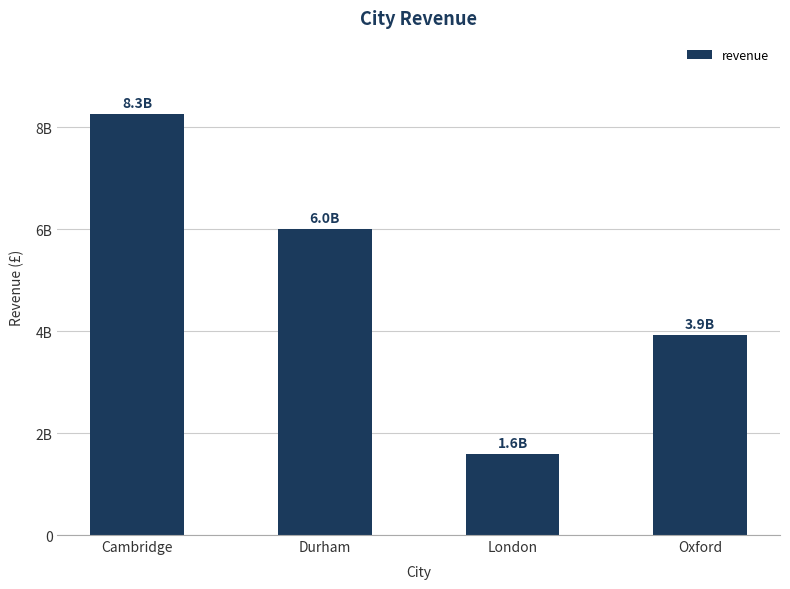

Which category has the highest value across all series?

Cambridge